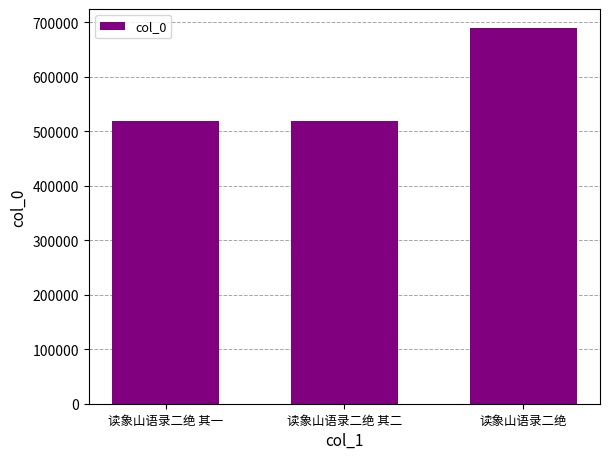

What value does the data have at 读象山语录二绝 其二, to the nearest 50?

518800